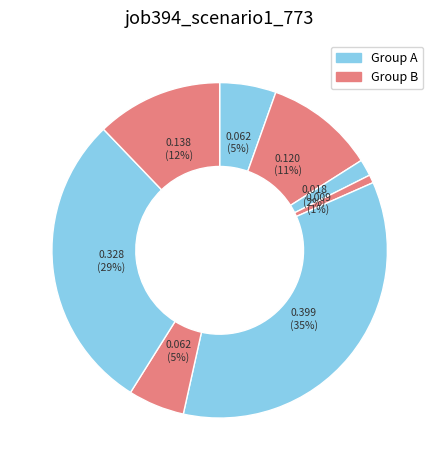

How many segments does this pie chart have?

8